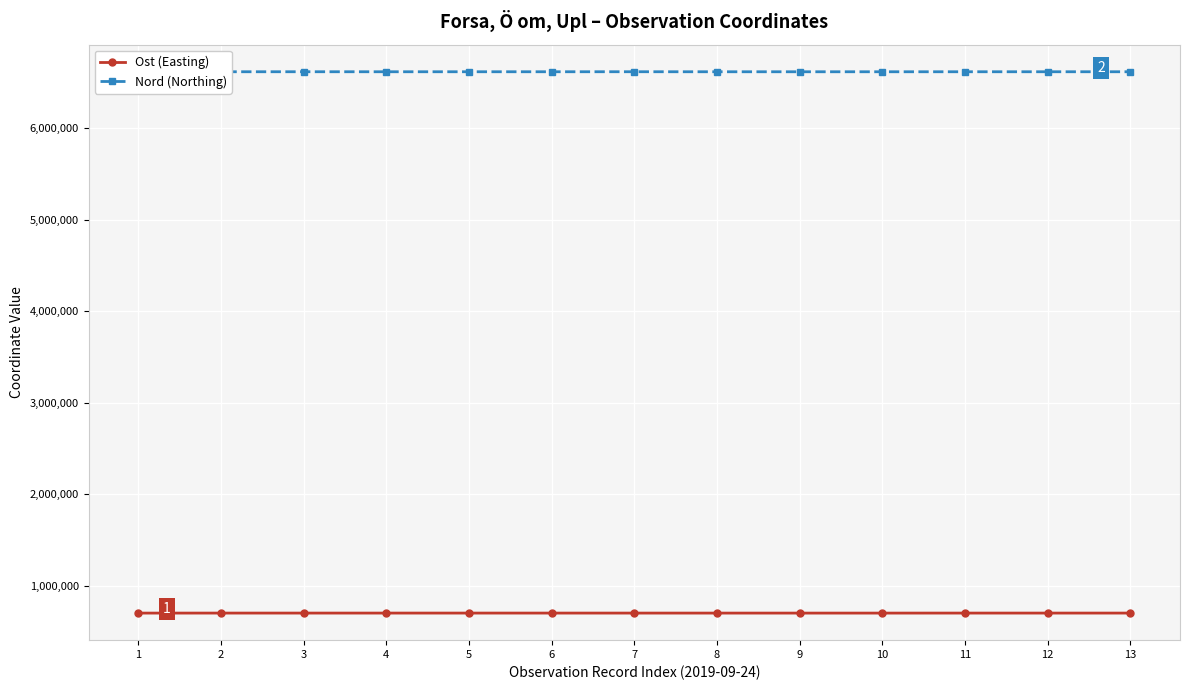

What is the highest value of the Ost (Easting) series?

705323.8